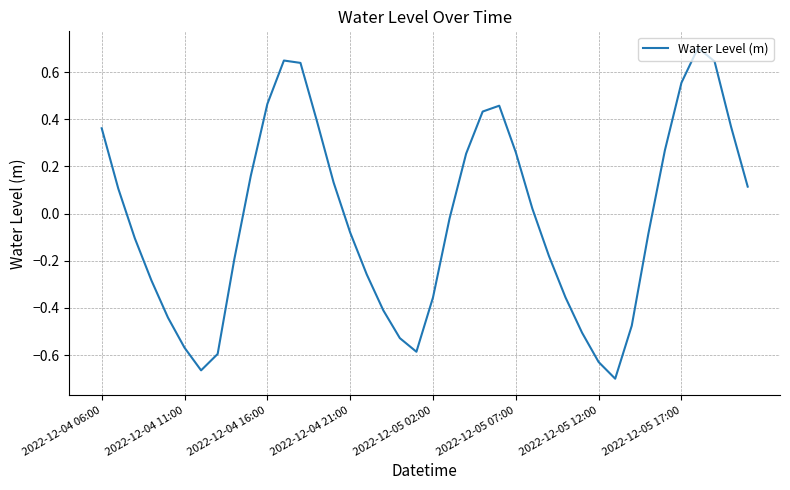

What is the difference between the maximum and minimum values?

1.4